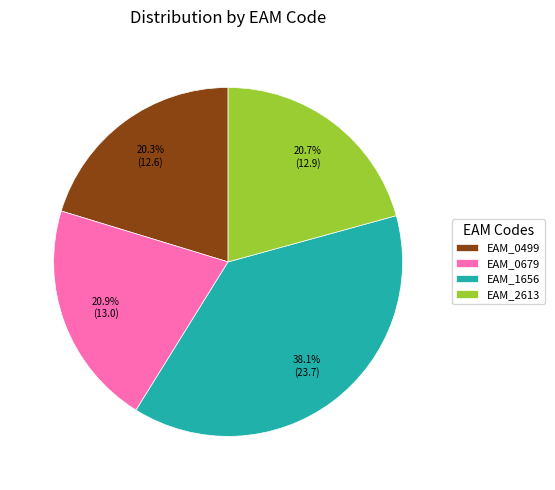

Does EAM_1656 account for over 50% of the chart?

No